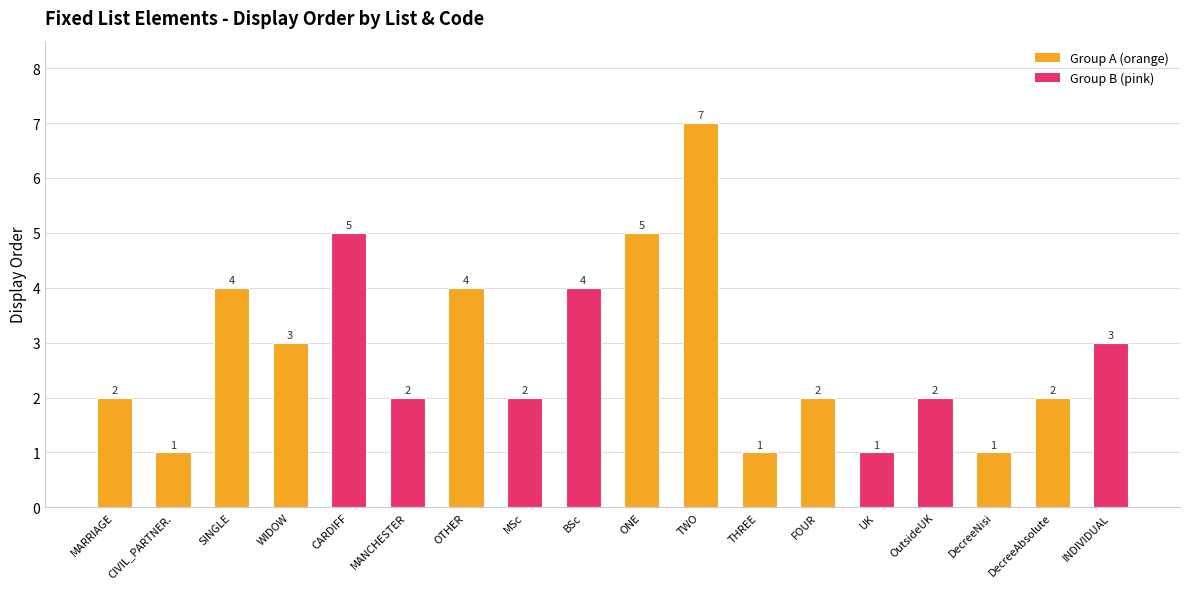

What is the sum of all values?

51